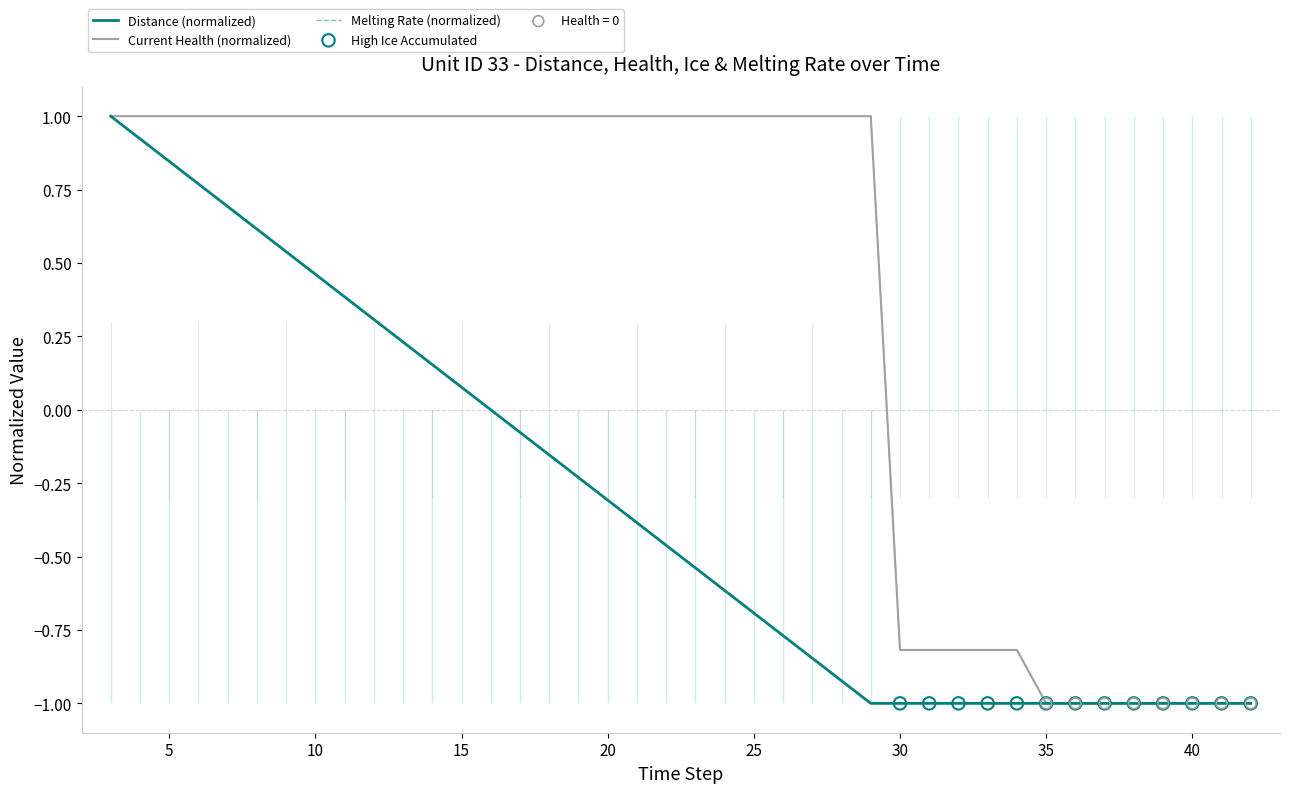

What is the maximum value for Melting Rate (normalized)?

1.0